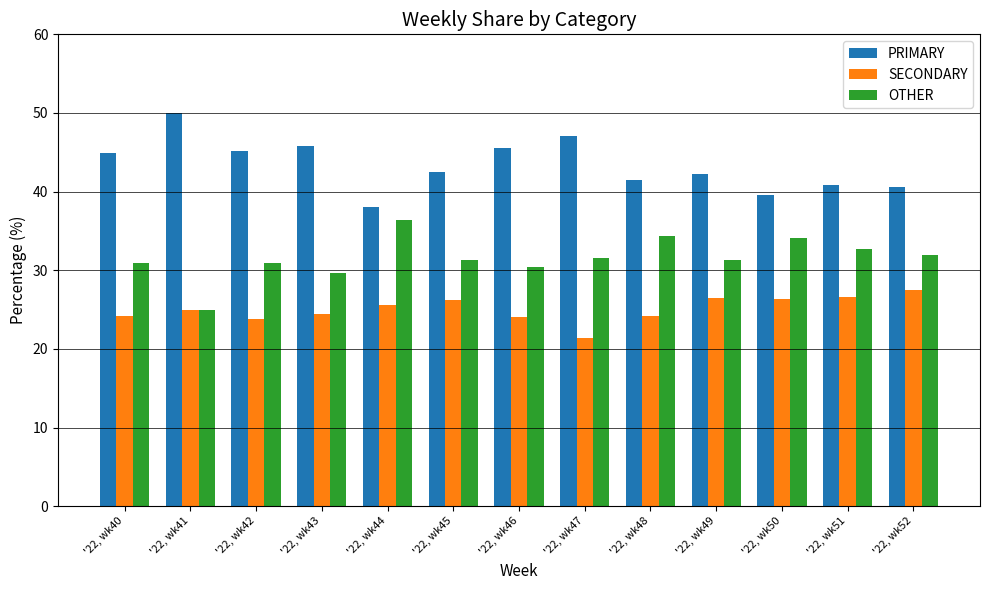

At '22, wk42, list the series in order from smallest to largest.

SECONDARY, OTHER, PRIMARY